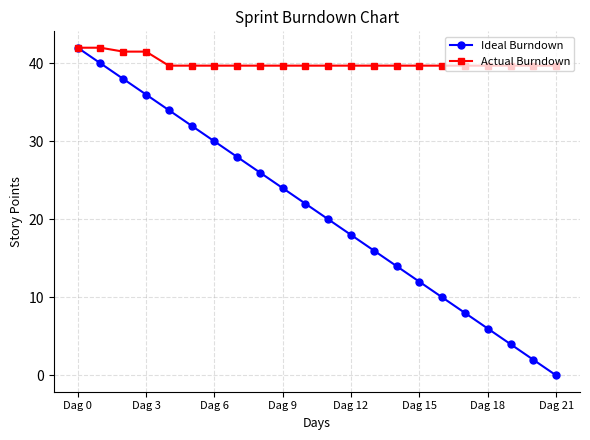

Which series has the widest spread of values?

Ideal Burndown